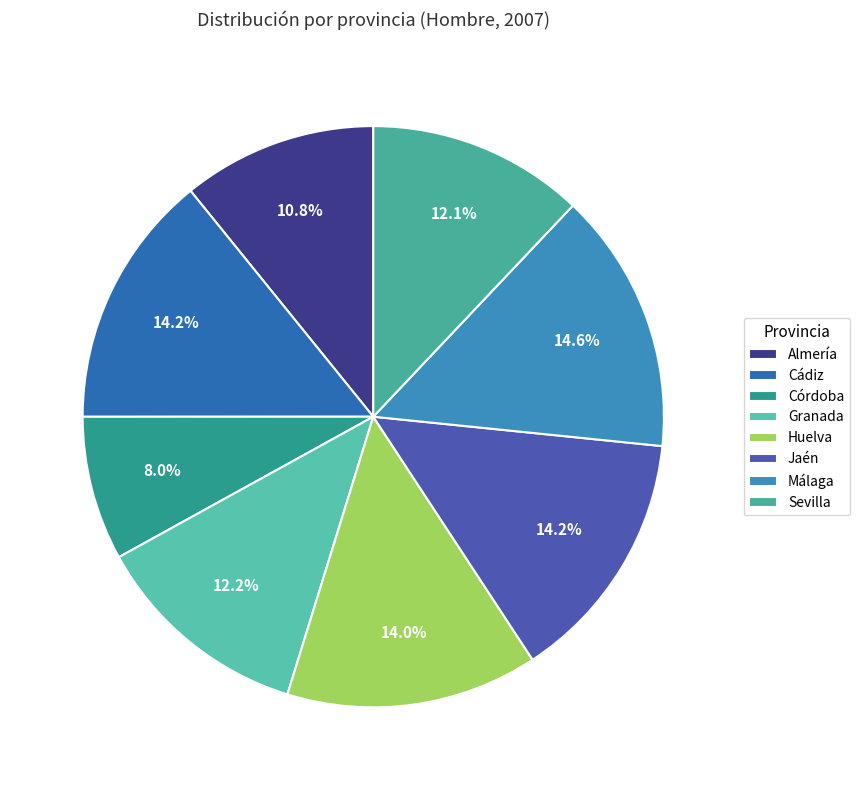

Does Almería account for over 50% of the chart?

No